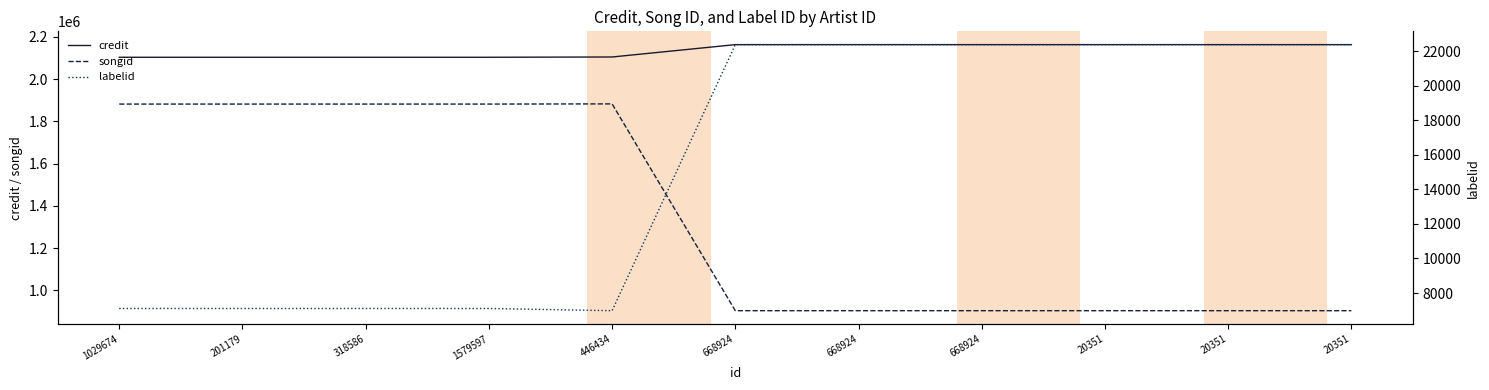

True or false: labelid and credit intersect in this chart.

False